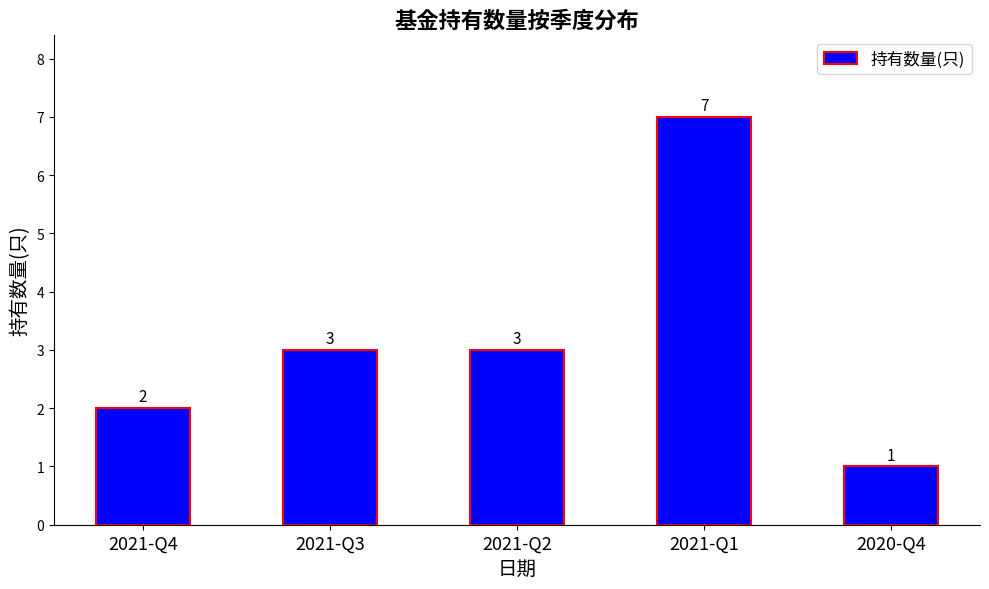

What is the difference between the maximum and second lowest values?

5